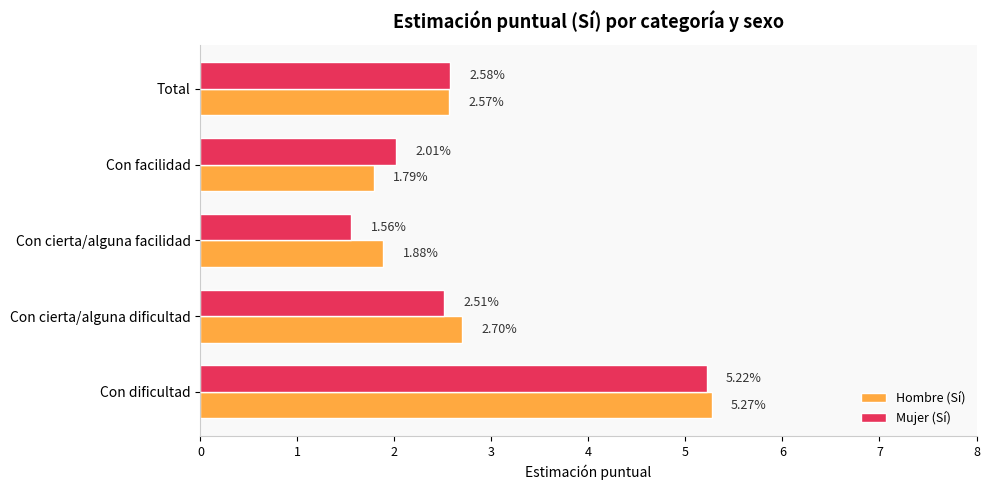

Which label corresponds to the smallest value in the chart?

Con cierta/alguna facilidad